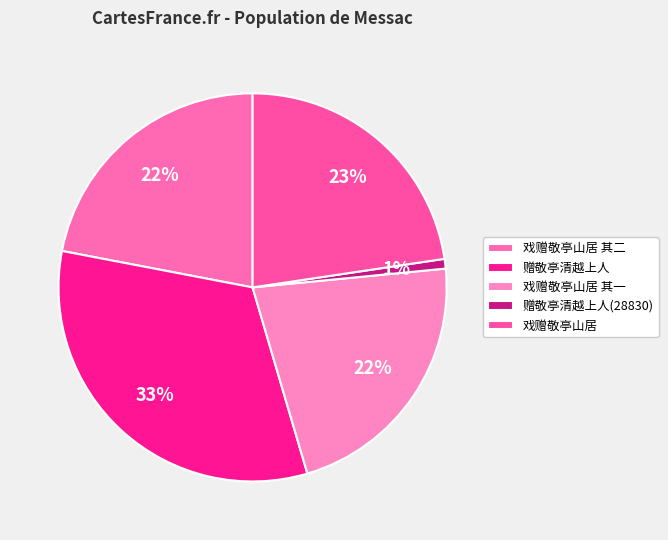

How many slices are in this pie chart?

5